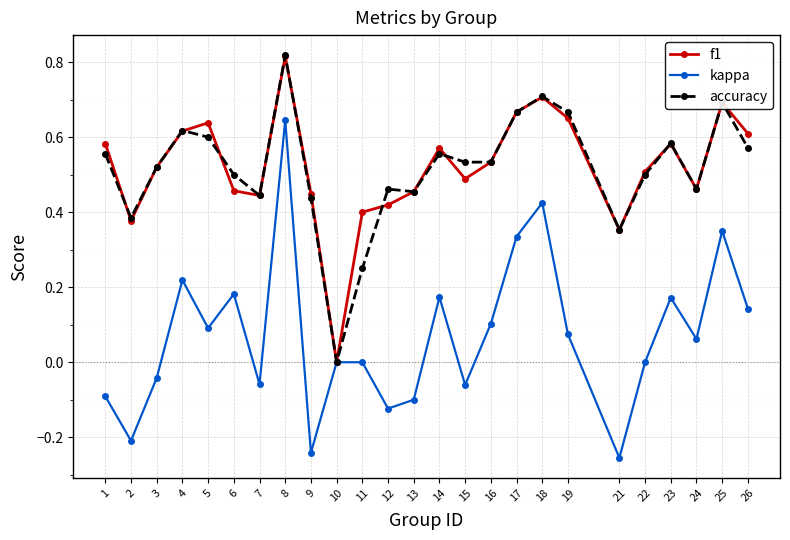

What are all the series names shown in the legend?

f1, kappa, accuracy